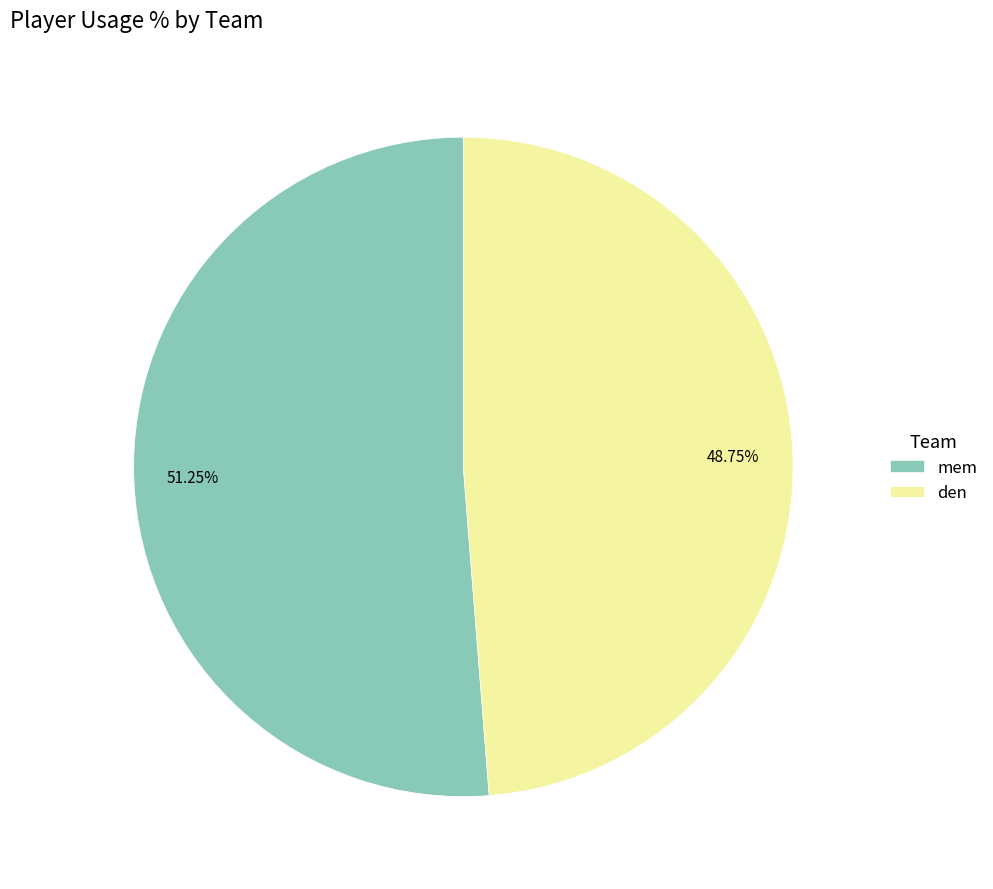

Does any single category account for the majority?

Yes